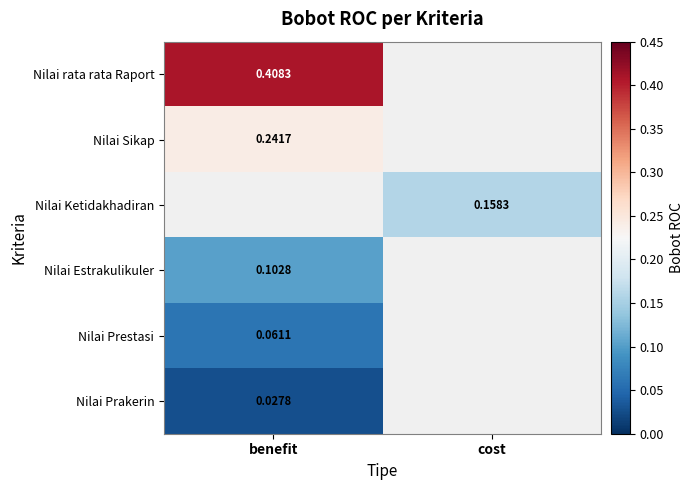

Is the value of Nilai Prestasi at benefit greater than the value of Nilai Sikap at benefit?

No